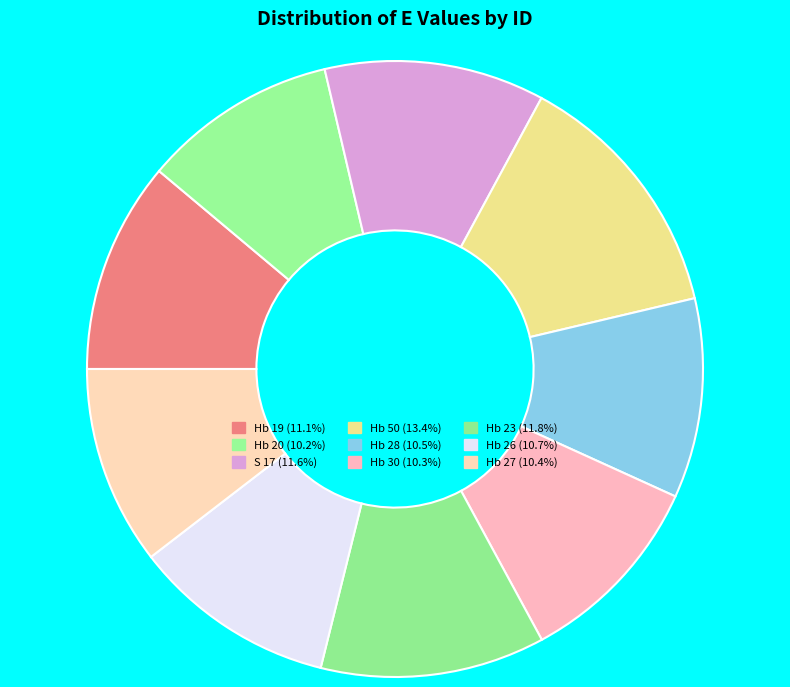

To the nearest percent, what portion does Hb 27 represent?

10%